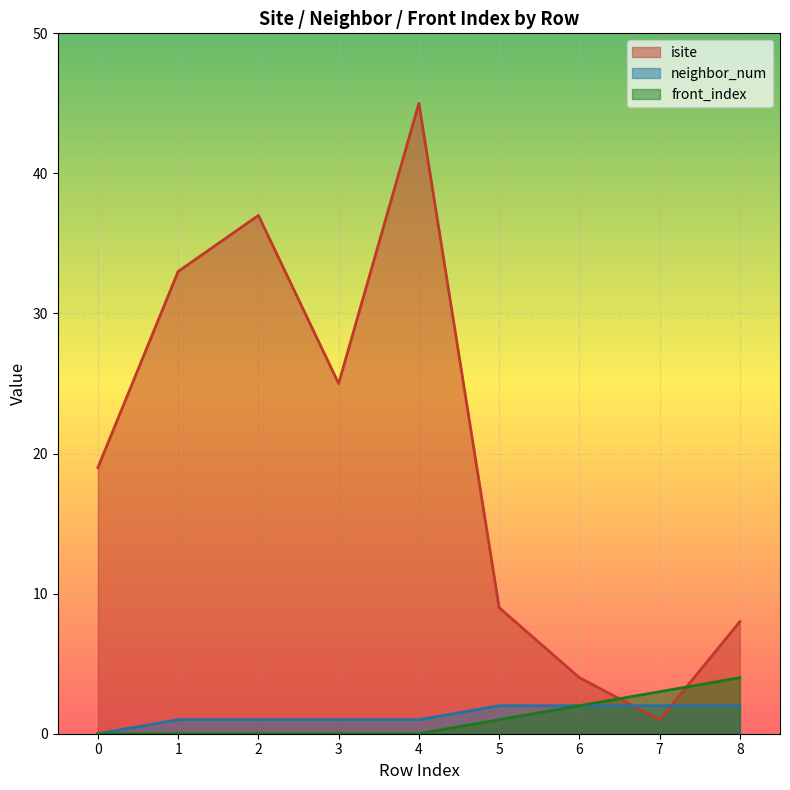

How many values in the neighbor_num series are below 1?

1